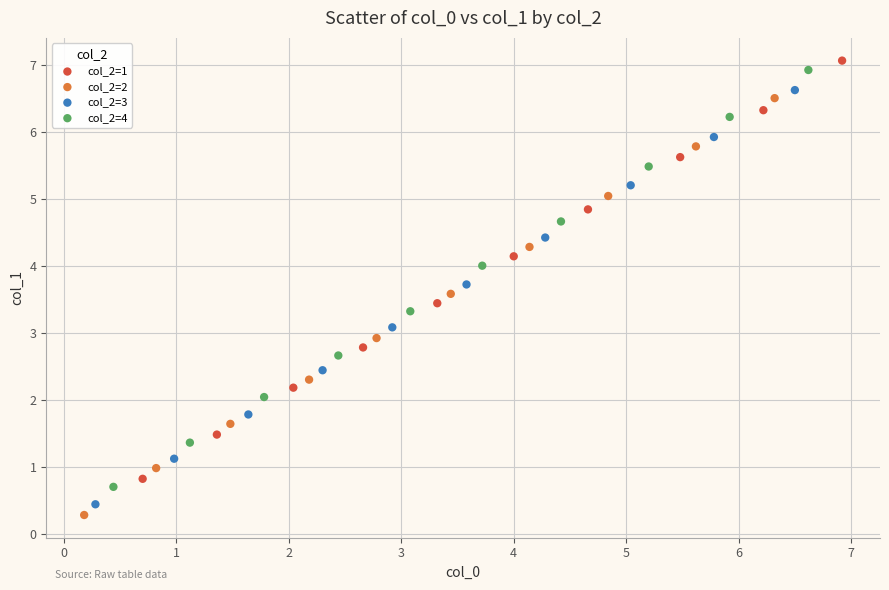

What are all the series names shown in the legend?

col_2=1, col_2=2, col_2=3, col_2=4